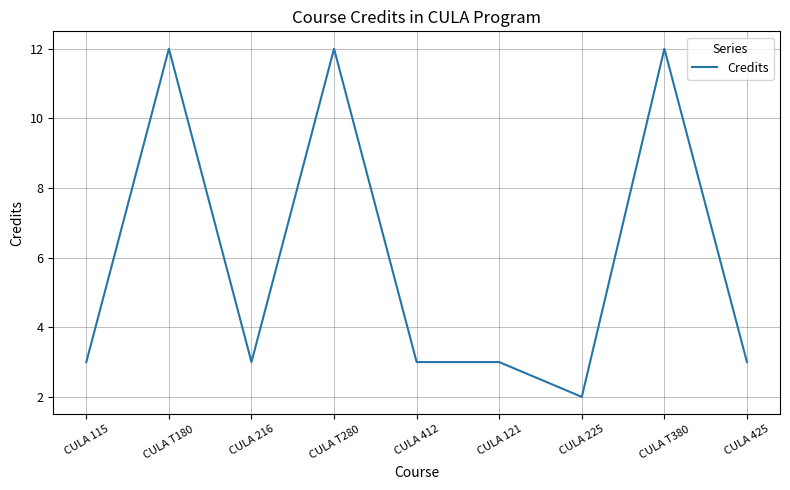

What is the change in value from CULA T280 to CULA 121?

-9